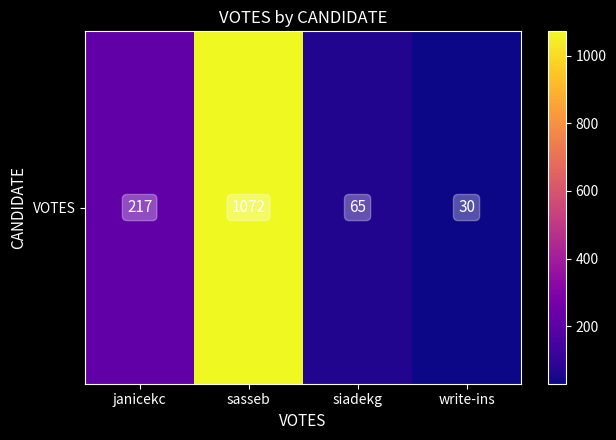

Rank the categories by value from lowest to highest.

write-ins, siadekg, janicekc, sasseb